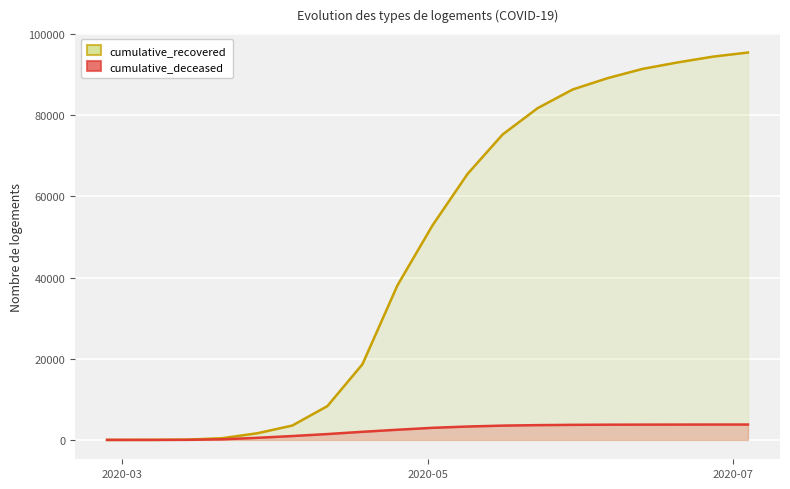

What is the greatest value displayed?

95435